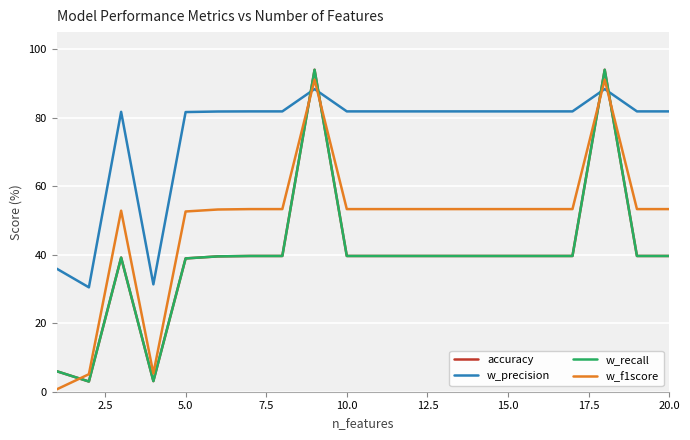

What is the value of the w_f1score point at the 10th from the left?

53.3